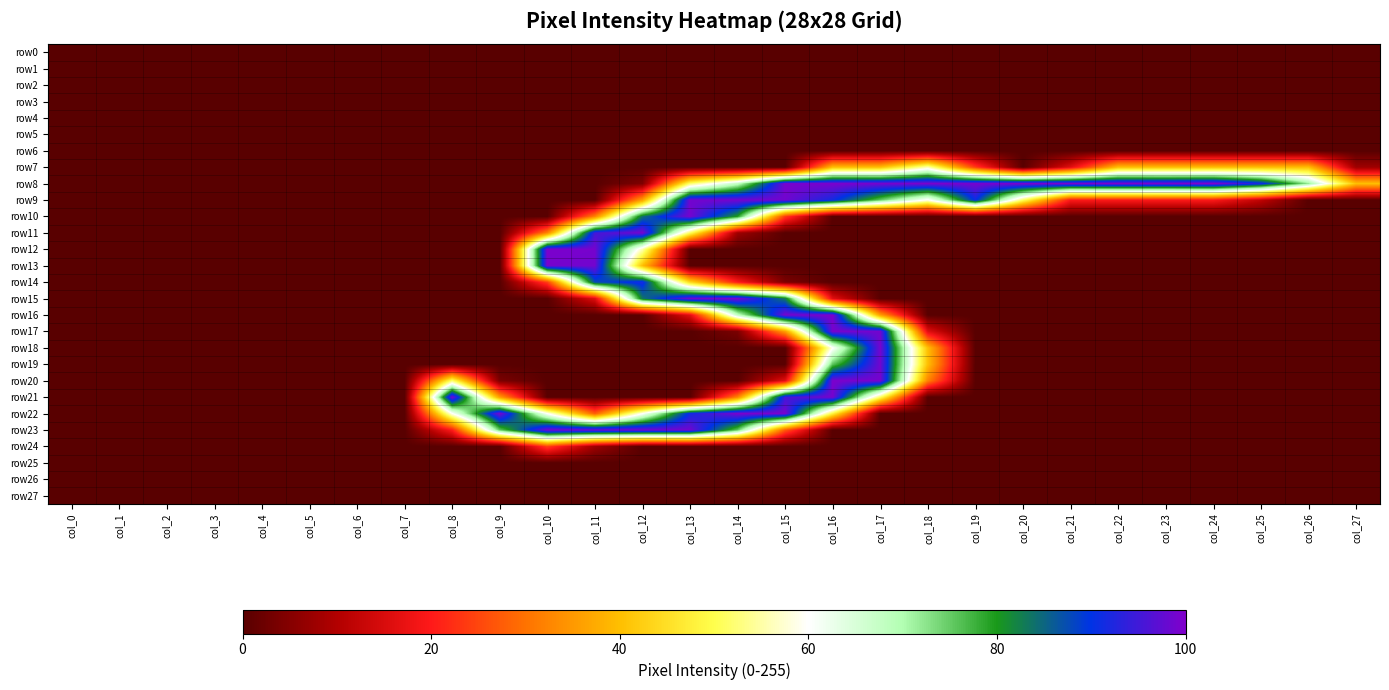

Reading left to right, extract all data points from this chart.

row0: col_0=0.0	col_1=0.0	col_2=0.0	col_3=0.0	col_4=0.0	col_5=0.0	col_6=0.0	col_7=0.0	col_8=0.0	col_9=0.0	col_10=0.0	col_11=0.0	col_12=0.0	col_13=0.0	col_14=0.0	col_15=0.0	col_16=0.0	col_17=0.0	col_18=0.0	col_19=0.0	col_20=0.0	col_21=0.0	col_22=0.0	col_23=0.0	col_24=0.0	col_25=0.0	col_26=0.0	col_27=0.0
row1: col_0=0.0	col_1=0.0	col_2=0.0	col_3=0.0	col_4=0.0	col_5=0.0	col_6=0.0	col_7=0.0	col_8=0.0	col_9=0.0	col_10=0.0	col_11=0.0	col_12=0.0	col_13=0.0	col_14=0.0	col_15=0.0	col_16=0.0	col_17=0.0	col_18=0.0	col_19=0.0	col_20=0.0	col_21=0.0	col_22=0.0	col_23=0.0	col_24=0.0	col_25=0.0	col_26=0.0	col_27=0.0
row2: col_0=0.0	col_1=0.0	col_2=0.0	col_3=0.0	col_4=0.0	col_5=0.0	col_6=0.0	col_7=0.0	col_8=0.0	col_9=0.0	col_10=0.0	col_11=0.0	col_12=0.0	col_13=0.0	col_14=0.0	col_15=0.0	col_16=0.0	col_17=0.0	col_18=0.0	col_19=0.0	col_20=0.0	col_21=0.0	col_22=0.0	col_23=0.0	col_24=0.0	col_25=0.0	col_26=0.0	col_27=0.0
row3: col_0=0.0	col_1=0.0	col_2=0.0	col_3=0.0	col_4=0.0	col_5=0.0	col_6=0.0	col_7=0.0	col_8=0.0	col_9=0.0	col_10=0.0	col_11=0.0	col_12=0.0	col_13=0.0	col_14=0.0	col_15=0.0	col_16=0.0	col_17=0.0	col_18=0.0	col_19=0.0	col_20=0.0	col_21=0.0	col_22=0.0	col_23=0.0	col_24=0.0	col_25=0.0	col_26=0.0	col_27=0.0
row4: col_0=0.0	col_1=0.0	col_2=0.0	col_3=0.0	col_4=0.0	col_5=0.0	col_6=0.0	col_7=0.0	col_8=0.0	col_9=0.0	col_10=0.0	col_11=0.0	col_12=0.0	col_13=0.0	col_14=0.0	col_15=0.0	col_16=0.0	col_17=0.0	col_18=0.0	col_19=0.0	col_20=0.0	col_21=0.0	col_22=0.0	col_23=0.0	col_24=0.0	col_25=0.0	col_26=0.0	col_27=0.0
row5: col_0=0.0	col_1=0.0	col_2=0.0	col_3=0.0	col_4=0.0	col_5=0.0	col_6=0.0	col_7=0.0	col_8=0.0	col_9=0.0	col_10=0.0	col_11=0.0	col_12=0.0	col_13=0.0	col_14=0.0	col_15=0.0	col_16=0.0	col_17=0.0	col_18=0.0	col_19=0.0	col_20=0.0	col_21=0.0	col_22=0.0	col_23=0.0	col_24=0.0	col_25=0.0	col_26=0.0	col_27=0.0
row6: col_0=0.0	col_1=0.0	col_2=0.0	col_3=0.0	col_4=0.0	col_5=0.0	col_6=0.0	col_7=0.0	col_8=0.0	col_9=0.0	col_10=0.0	col_11=0.0	col_12=0.0	col_13=0.0	col_14=0.0	col_15=0.0	col_16=0.0	col_17=0.0	col_18=0.0	col_19=0.0	col_20=0.0	col_21=0.0	col_22=0.0	col_23=0.0	col_24=0.0	col_25=0.0	col_26=0.0	col_27=0.0
row7: col_0=0.0	col_1=0.0	col_2=0.0	col_3=0.0	col_4=0.0	col_5=0.0	col_6=0.0	col_7=0.0	col_8=0.0	col_9=0.0	col_10=0.0	col_11=0.0	col_12=0.0	col_13=0.0	col_14=0.0	col_15=0.0	col_16=40.0	col_17=40.0	col_18=55.7	col_19=23.9	col_20=0.0	col_21=16.1	col_22=40.0	col_23=40.0	col_24=40.0	col_25=40.0	col_26=40.0	col_27=7.8
row8: col_0=0.0	col_1=0.0	col_2=0.0	col_3=0.0	col_4=0.0	col_5=0.0	col_6=0.0	col_7=0.0	col_8=0.0	col_9=0.0	col_10=0.0	col_11=0.0	col_12=4.3	col_13=51.8	col_14=67.8	col_15=99.2	col_16=99.6	col_17=99.2	col_18=99.6	col_19=99.2	col_20=99.6	col_21=99.2	col_22=99.6	col_23=99.2	col_24=100.0	col_25=91.4	col_26=71.8	col_27=40.0
row9: col_0=0.0	col_1=0.0	col_2=0.0	col_3=0.0	col_4=0.0	col_5=0.0	col_6=0.0	col_7=0.0	col_8=0.0	col_9=0.0	col_10=0.0	col_11=0.0	col_12=36.1	col_13=98.8	col_14=99.2	col_15=98.8	col_16=91.4	col_17=75.3	col_18=59.2	col_19=91.0	col_20=51.4	col_21=19.6	col_22=19.6	col_23=19.6	col_24=19.6	col_25=11.8	col_26=0.0	col_27=0.0
row10: col_0=0.0	col_1=0.0	col_2=0.0	col_3=0.0	col_4=0.0	col_5=0.0	col_6=0.0	col_7=0.0	col_8=0.0	col_9=0.0	col_10=0.0	col_11=32.2	col_12=83.9	col_13=99.2	col_14=79.6	col_15=23.9	col_16=0.0	col_17=0.0	col_18=0.0	col_19=0.0	col_20=0.0	col_21=0.0	col_22=0.0	col_23=0.0	col_24=0.0	col_25=0.0	col_26=0.0	col_27=0.0
row11: col_0=0.0	col_1=0.0	col_2=0.0	col_3=0.0	col_4=0.0	col_5=0.0	col_6=0.0	col_7=0.0	col_8=0.0	col_9=0.0	col_10=32.2	col_11=95.3	col_12=99.2	col_13=51.0	col_14=7.8	col_15=0.0	col_16=0.0	col_17=0.0	col_18=0.0	col_19=0.0	col_20=0.0	col_21=0.0	col_22=0.0	col_23=0.0	col_24=0.0	col_25=0.0	col_26=0.0	col_27=0.0
row12: col_0=0.0	col_1=0.0	col_2=0.0	col_3=0.0	col_4=0.0	col_5=0.0	col_6=0.0	col_7=0.0	col_8=0.0	col_9=0.0	col_10=99.6	col_11=99.2	col_12=55.7	col_13=0.0	col_14=0.0	col_15=0.0	col_16=0.0	col_17=0.0	col_18=0.0	col_19=0.0	col_20=0.0	col_21=0.0	col_22=0.0	col_23=0.0	col_24=0.0	col_25=0.0	col_26=0.0	col_27=0.0
row13: col_0=0.0	col_1=0.0	col_2=0.0	col_3=0.0	col_4=0.0	col_5=0.0	col_6=0.0	col_7=0.0	col_8=0.0	col_9=0.0	col_10=99.2	col_11=98.8	col_12=40.0	col_13=0.0	col_14=0.0	col_15=0.0	col_16=0.0	col_17=0.0	col_18=0.0	col_19=0.0	col_20=0.0	col_21=0.0	col_22=0.0	col_23=0.0	col_24=0.0	col_25=0.0	col_26=0.0	col_27=0.0
row14: col_0=0.0	col_1=0.0	col_2=0.0	col_3=0.0	col_4=0.0	col_5=0.0	col_6=0.0	col_7=0.0	col_8=0.0	col_9=0.0	col_10=24.3	col_11=87.5	col_12=91.8	col_13=43.9	col_14=20.0	col_15=3.9	col_16=0.0	col_17=0.0	col_18=0.0	col_19=0.0	col_20=0.0	col_21=0.0	col_22=0.0	col_23=0.0	col_24=0.0	col_25=0.0	col_26=0.0	col_27=0.0
row15: col_0=0.0	col_1=0.0	col_2=0.0	col_3=0.0	col_4=0.0	col_5=0.0	col_6=0.0	col_7=0.0	col_8=0.0	col_9=0.0	col_10=0.0	col_11=15.7	col_12=83.5	col_13=98.8	col_14=99.2	col_15=83.1	col_16=16.1	col_17=0.0	col_18=0.0	col_19=0.0	col_20=0.0	col_21=0.0	col_22=0.0	col_23=0.0	col_24=0.0	col_25=0.0	col_26=0.0	col_27=0.0
row16: col_0=0.0	col_1=0.0	col_2=0.0	col_3=0.0	col_4=0.0	col_5=0.0	col_6=0.0	col_7=0.0	col_8=0.0	col_9=0.0	col_10=0.0	col_11=0.0	col_12=0.0	col_13=16.1	col_14=67.8	col_15=99.2	col_16=99.6	col_17=35.7	col_18=0.0	col_19=0.0	col_20=0.0	col_21=0.0	col_22=0.0	col_23=0.0	col_24=0.0	col_25=0.0	col_26=0.0	col_27=0.0
row17: col_0=0.0	col_1=0.0	col_2=0.0	col_3=0.0	col_4=0.0	col_5=0.0	col_6=0.0	col_7=0.0	col_8=0.0	col_9=0.0	col_10=0.0	col_11=0.0	col_12=0.0	col_13=0.0	col_14=3.9	col_15=35.7	col_16=99.2	col_17=98.8	col_18=16.1	col_19=0.0	col_20=0.0	col_21=0.0	col_22=0.0	col_23=0.0	col_24=0.0	col_25=0.0	col_26=0.0	col_27=0.0
row18: col_0=0.0	col_1=0.0	col_2=0.0	col_3=0.0	col_4=0.0	col_5=0.0	col_6=0.0	col_7=0.0	col_8=0.0	col_9=0.0	col_10=0.0	col_11=0.0	col_12=0.0	col_13=0.0	col_14=0.0	col_15=0.0	col_16=59.6	col_17=99.2	col_18=40.0	col_19=0.0	col_20=0.0	col_21=0.0	col_22=0.0	col_23=0.0	col_24=0.0	col_25=0.0	col_26=0.0	col_27=0.0
row19: col_0=0.0	col_1=0.0	col_2=0.0	col_3=0.0	col_4=0.0	col_5=0.0	col_6=0.0	col_7=0.0	col_8=0.0	col_9=0.0	col_10=0.0	col_11=0.0	col_12=0.0	col_13=0.0	col_14=0.0	col_15=0.0	col_16=75.7	col_17=98.8	col_18=40.0	col_19=0.0	col_20=0.0	col_21=0.0	col_22=0.0	col_23=0.0	col_24=0.0	col_25=0.0	col_26=0.0	col_27=0.0
row20: col_0=0.0	col_1=0.0	col_2=0.0	col_3=0.0	col_4=0.0	col_5=0.0	col_6=0.0	col_7=0.0	col_8=51.8	col_9=3.9	col_10=0.0	col_11=0.0	col_12=0.0	col_13=0.0	col_14=0.0	col_15=16.1	col_16=99.6	col_17=99.2	col_18=32.2	col_19=0.0	col_20=0.0	col_21=0.0	col_22=0.0	col_23=0.0	col_24=0.0	col_25=0.0	col_26=0.0	col_27=0.0
row21: col_0=0.0	col_1=0.0	col_2=0.0	col_3=0.0	col_4=0.0	col_5=0.0	col_6=0.0	col_7=0.0	col_8=99.2	col_9=35.7	col_10=0.0	col_11=0.0	col_12=0.0	col_13=0.0	col_14=32.2	col_15=95.3	col_16=99.2	col_17=51.0	col_18=0.0	col_19=0.0	col_20=0.0	col_21=0.0	col_22=0.0	col_23=0.0	col_24=0.0	col_25=0.0	col_26=0.0	col_27=0.0
row22: col_0=0.0	col_1=0.0	col_2=0.0	col_3=0.0	col_4=0.0	col_5=0.0	col_6=0.0	col_7=0.0	col_8=59.6	col_9=99.2	col_10=60.0	col_11=27.8	col_12=60.0	col_13=91.4	col_14=99.6	col_15=99.2	col_16=48.2	col_17=0.0	col_18=0.0	col_19=0.0	col_20=0.0	col_21=0.0	col_22=0.0	col_23=0.0	col_24=0.0	col_25=0.0	col_26=0.0	col_27=0.0
row23: col_0=0.0	col_1=0.0	col_2=0.0	col_3=0.0	col_4=0.0	col_5=0.0	col_6=0.0	col_7=0.0	col_8=20.0	col_9=75.3	col_10=99.2	col_11=98.8	col_12=99.2	col_13=98.8	col_14=75.3	col_15=27.5	col_16=0.0	col_17=0.0	col_18=0.0	col_19=0.0	col_20=0.0	col_21=0.0	col_22=0.0	col_23=0.0	col_24=0.0	col_25=0.0	col_26=0.0	col_27=0.0
row24: col_0=0.0	col_1=0.0	col_2=0.0	col_3=0.0	col_4=0.0	col_5=0.0	col_6=0.0	col_7=0.0	col_8=0.0	col_9=0.0	col_10=24.3	col_11=7.8	col_12=0.0	col_13=0.0	col_14=0.0	col_15=0.0	col_16=0.0	col_17=0.0	col_18=0.0	col_19=0.0	col_20=0.0	col_21=0.0	col_22=0.0	col_23=0.0	col_24=0.0	col_25=0.0	col_26=0.0	col_27=0.0
row25: col_0=0.0	col_1=0.0	col_2=0.0	col_3=0.0	col_4=0.0	col_5=0.0	col_6=0.0	col_7=0.0	col_8=0.0	col_9=0.0	col_10=0.0	col_11=0.0	col_12=0.0	col_13=0.0	col_14=0.0	col_15=0.0	col_16=0.0	col_17=0.0	col_18=0.0	col_19=0.0	col_20=0.0	col_21=0.0	col_22=0.0	col_23=0.0	col_24=0.0	col_25=0.0	col_26=0.0	col_27=0.0
row26: col_0=0.0	col_1=0.0	col_2=0.0	col_3=0.0	col_4=0.0	col_5=0.0	col_6=0.0	col_7=0.0	col_8=0.0	col_9=0.0	col_10=0.0	col_11=0.0	col_12=0.0	col_13=0.0	col_14=0.0	col_15=0.0	col_16=0.0	col_17=0.0	col_18=0.0	col_19=0.0	col_20=0.0	col_21=0.0	col_22=0.0	col_23=0.0	col_24=0.0	col_25=0.0	col_26=0.0	col_27=0.0
row27: col_0=0.0	col_1=0.0	col_2=0.0	col_3=0.0	col_4=0.0	col_5=0.0	col_6=0.0	col_7=0.0	col_8=0.0	col_9=0.0	col_10=0.0	col_11=0.0	col_12=0.0	col_13=0.0	col_14=0.0	col_15=0.0	col_16=0.0	col_17=0.0	col_18=0.0	col_19=0.0	col_20=0.0	col_21=0.0	col_22=0.0	col_23=0.0	col_24=0.0	col_25=0.0	col_26=0.0	col_27=0.0